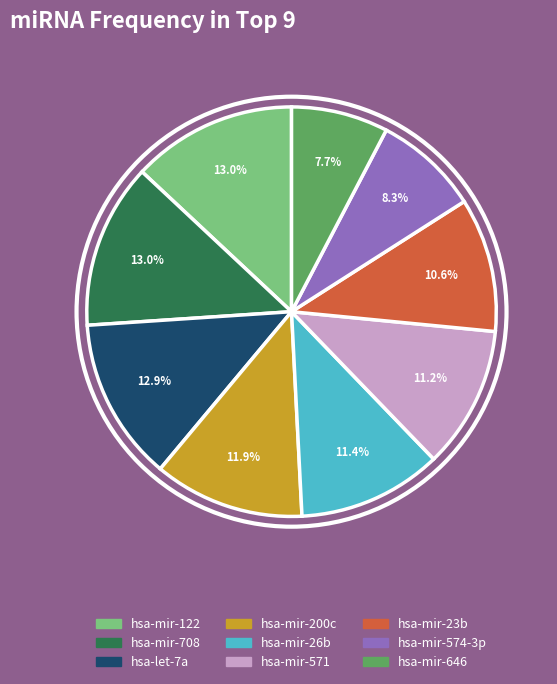

To the nearest percent, what is the average slice percentage?

11%